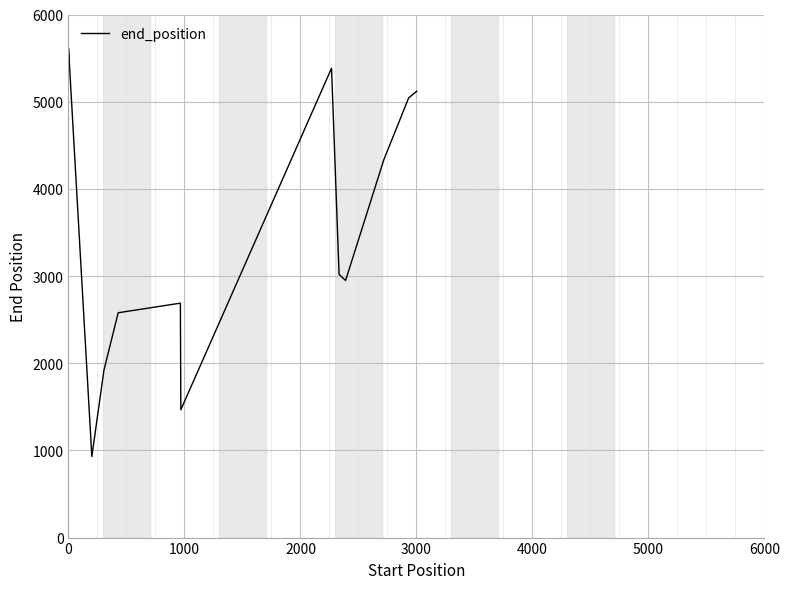

What is the smallest value displayed?

930